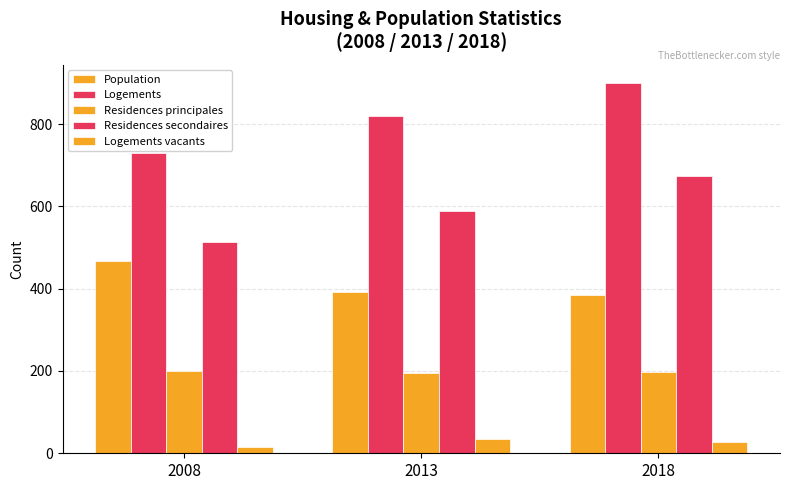

What is the difference between the highest and lowest values at 2008?

714